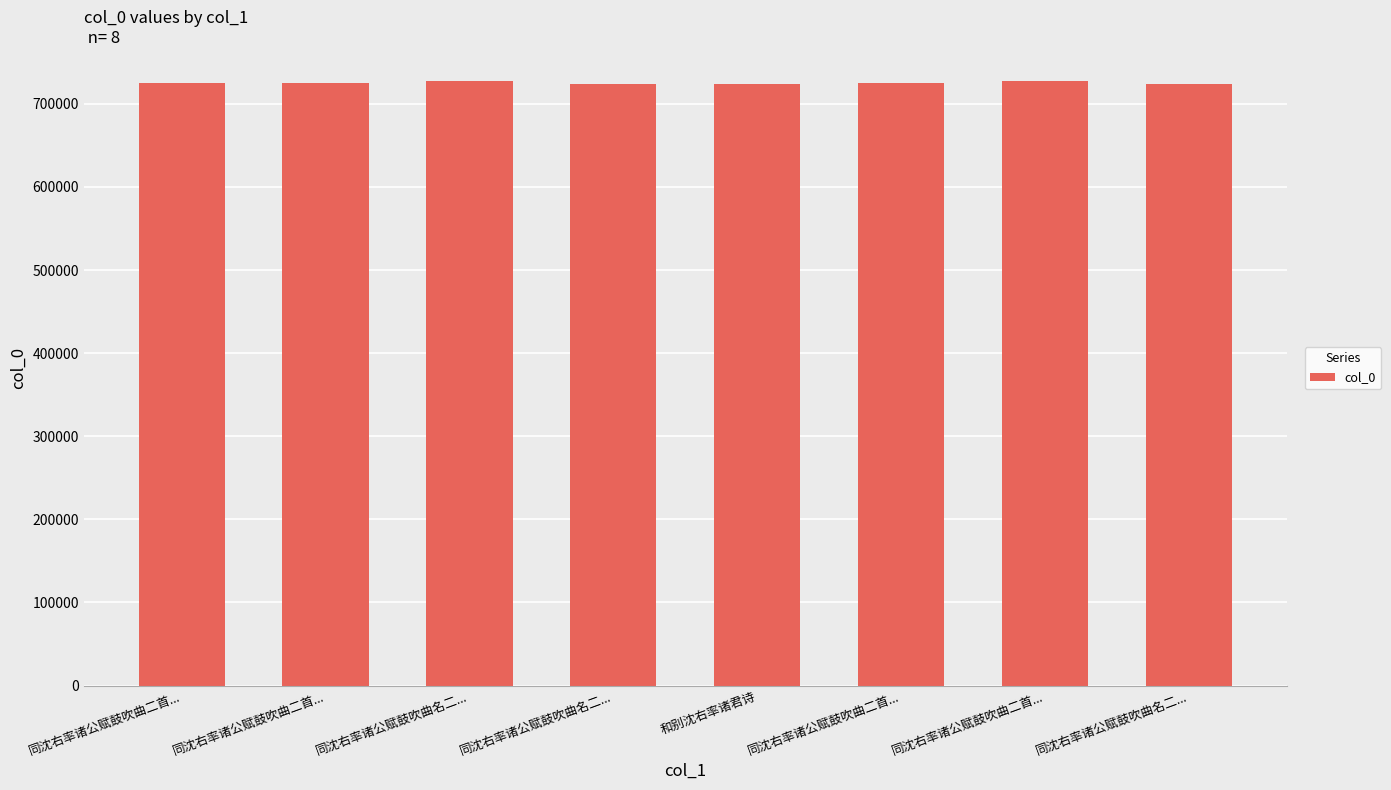

Rank the categories by value from lowest to highest.

同沈右率诸公赋鼓吹曲名二..., 同沈右率诸公赋鼓吹曲名二..., 和别沈右率诸君诗, 同沈右率诸公赋鼓吹曲二首..., 同沈右率诸公赋鼓吹曲二首..., 同沈右率诸公赋鼓吹曲二首..., 同沈右率诸公赋鼓吹曲二首..., 同沈右率诸公赋鼓吹曲名二...